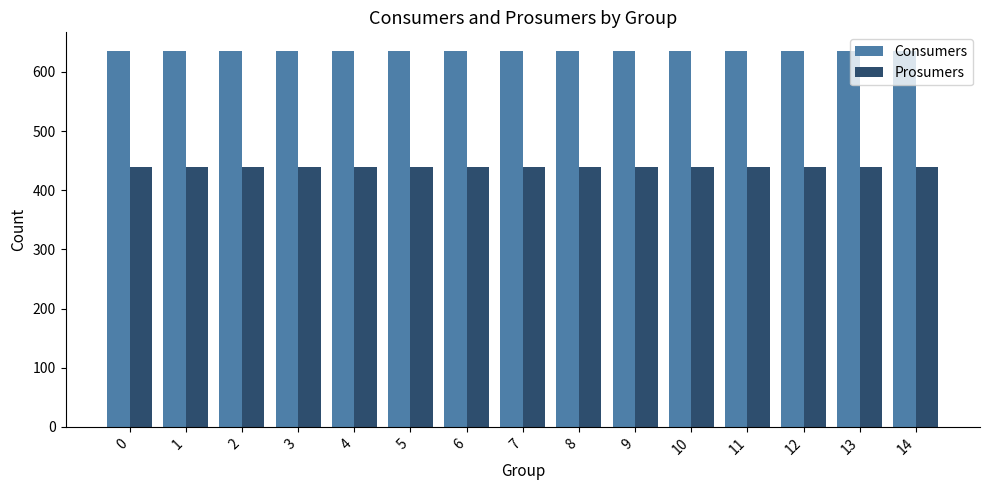

Reading left to right, extract all data points from this chart.

Consumers: 0=635	1=635	2=635	3=635	4=635	5=635	6=635	7=635	8=635	9=635	10=635	11=635	12=635	13=635	14=635
Prosumers: 0=440	1=440	2=440	3=440	4=440	5=440	6=440	7=440	8=440	9=440	10=440	11=440	12=440	13=440	14=440